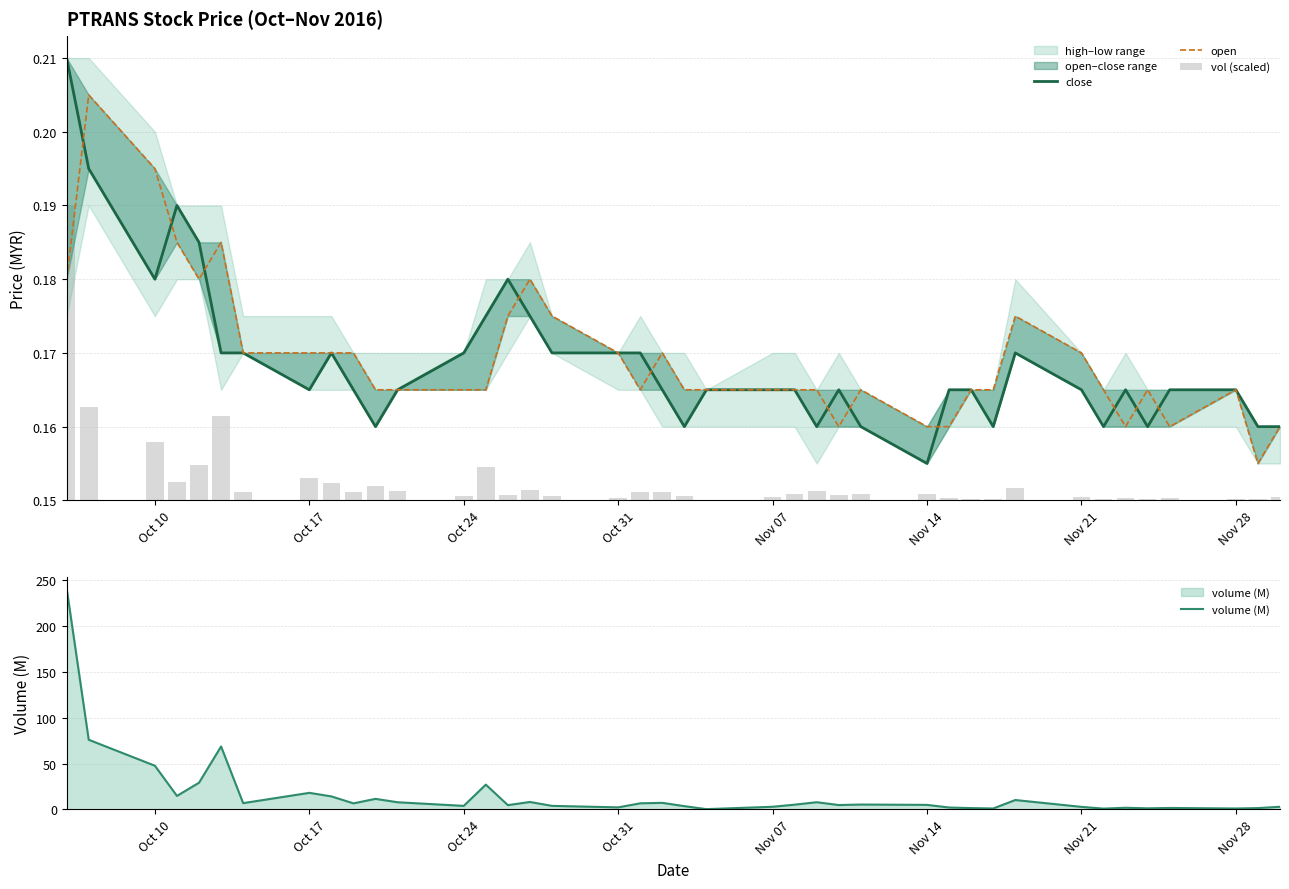

True or false: volume (M) has a value of 5.0 at Nov 14.

True